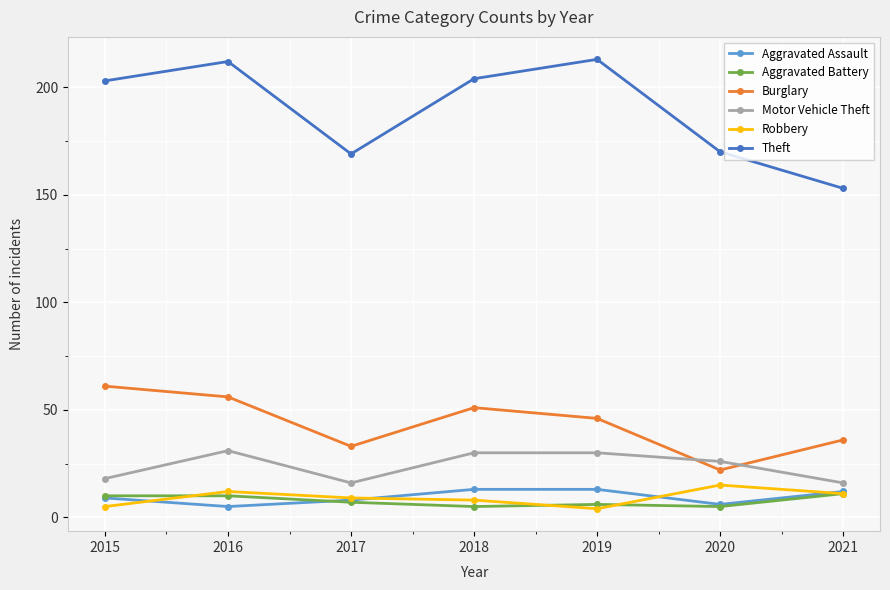

At which label does Burglary reach its peak?

2015